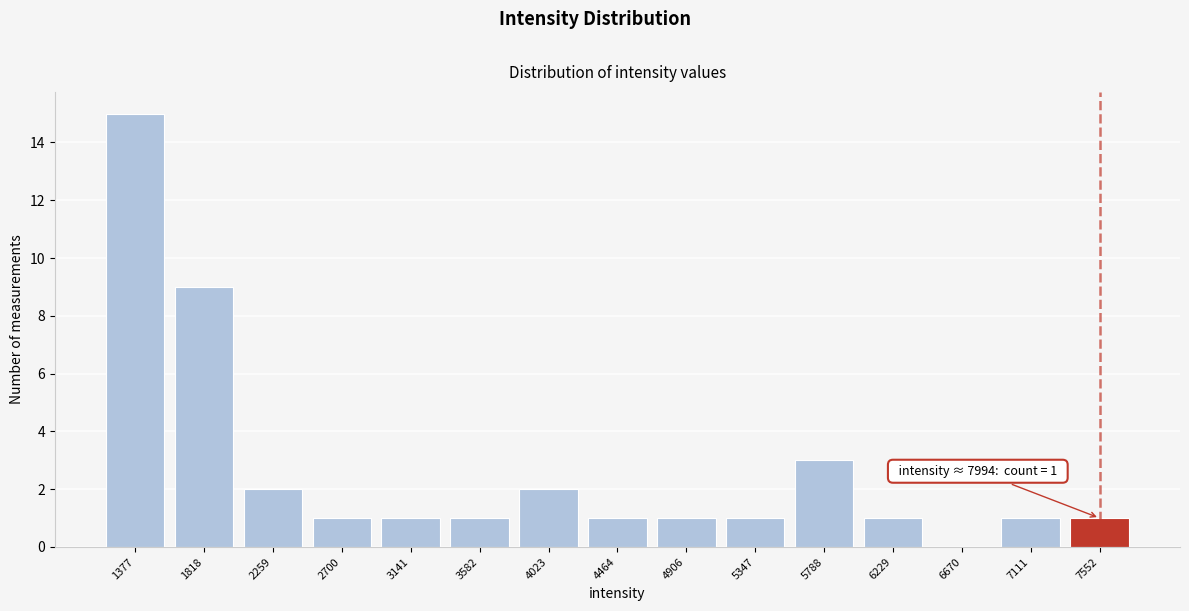

Reading left to right, list all the values displayed in this chart.

1377=15	1818=9	2259=2	2700=1	3141=1	3582=1	4023=2	4464=1	4906=1	5347=1	5788=3	6229=1	6670=0	7111=1	7552=1